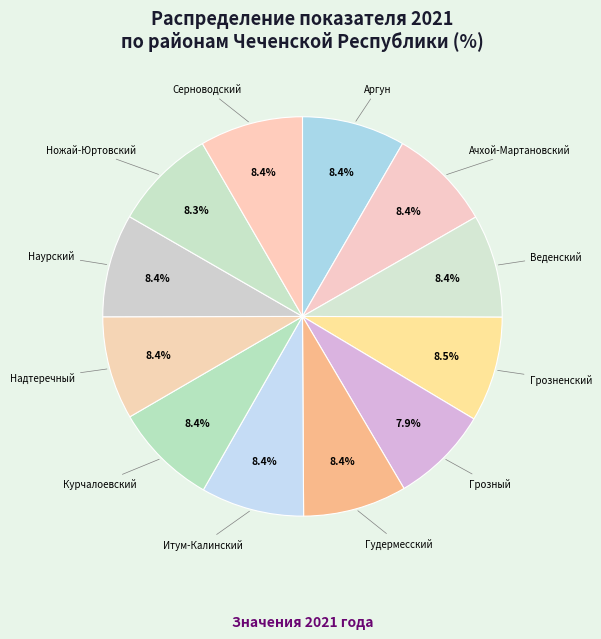

What is the total percentage of Курчалоевский and Итум-Калинский?

16.7%